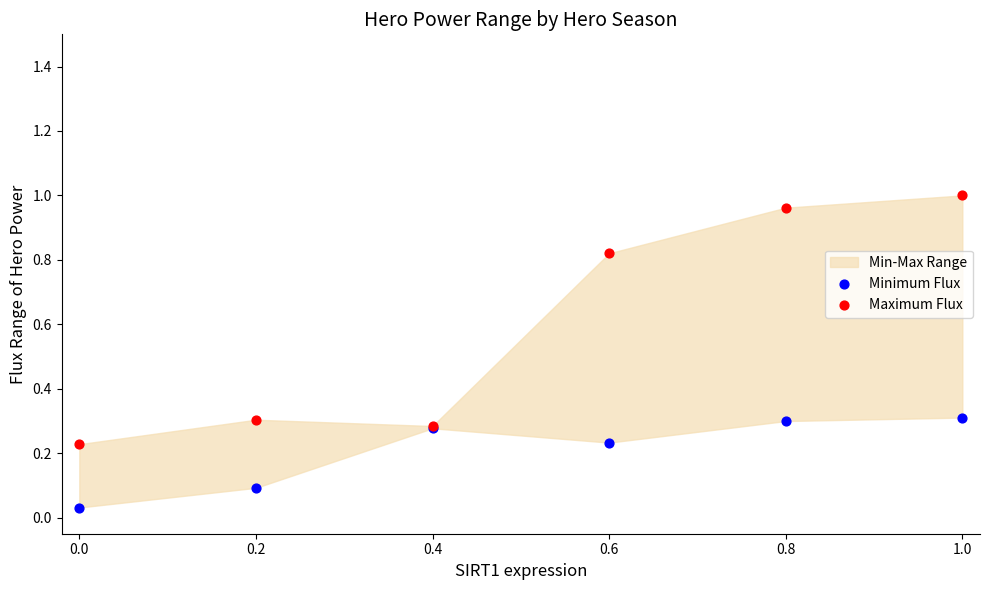

Which series contains the lowest Y value?

Minimum Flux